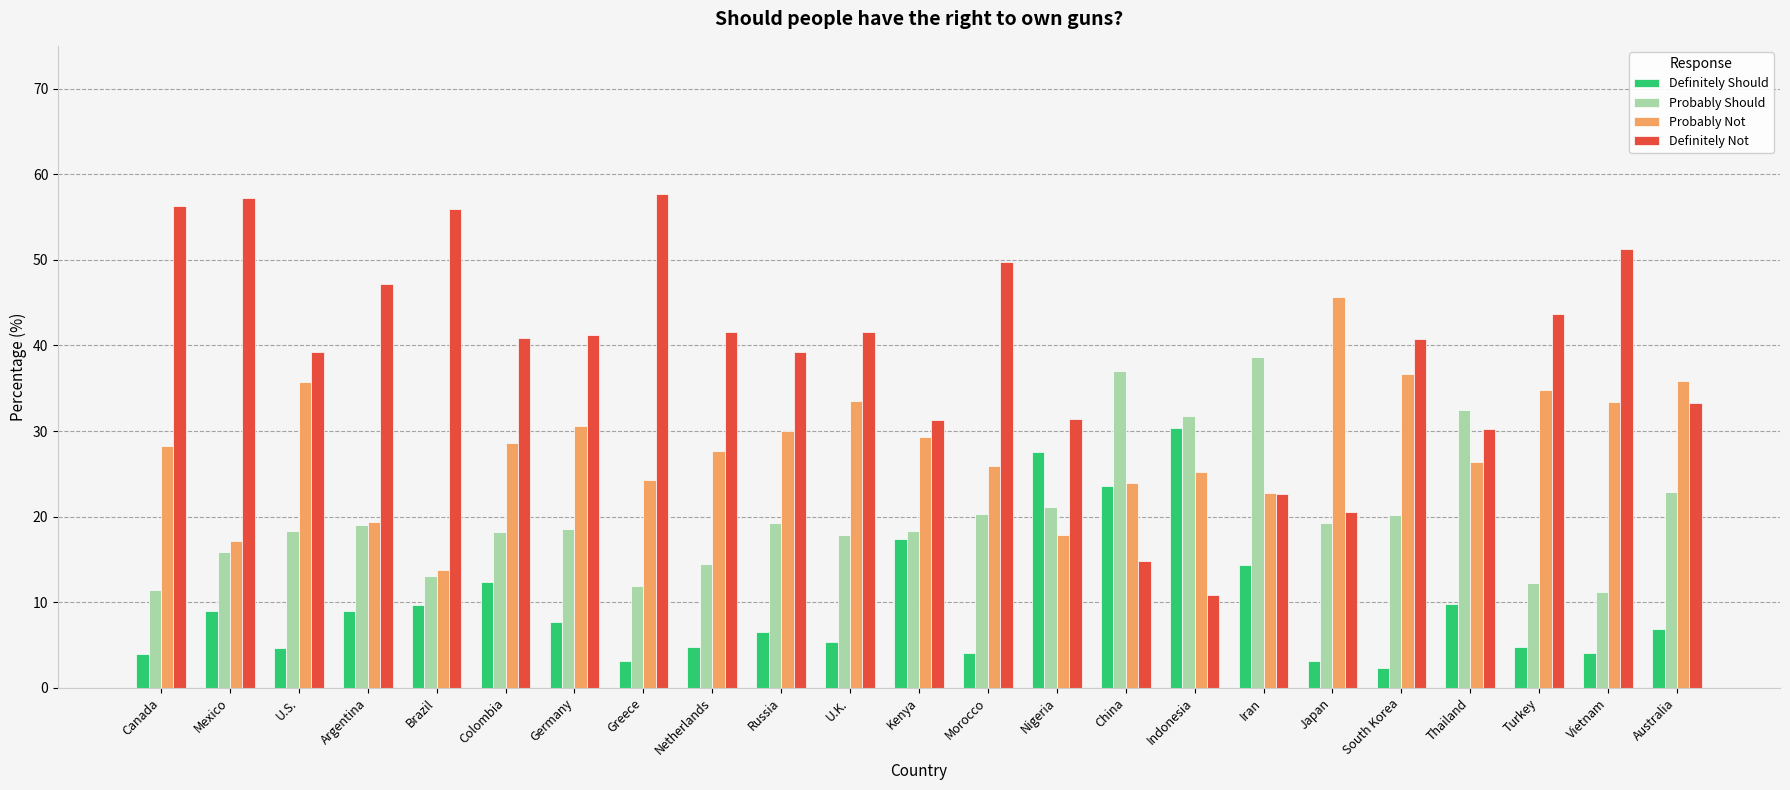

What is the average value of the Definitely Should series?

9.8